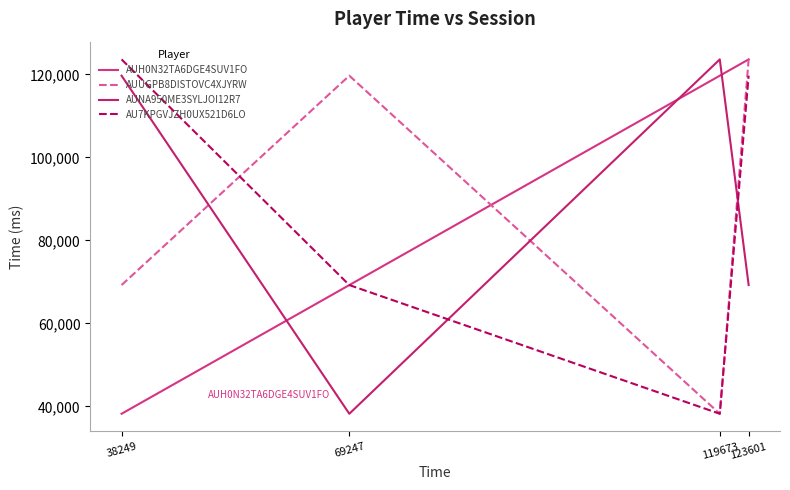

Which has a higher value, 123601 or 69247?

123601